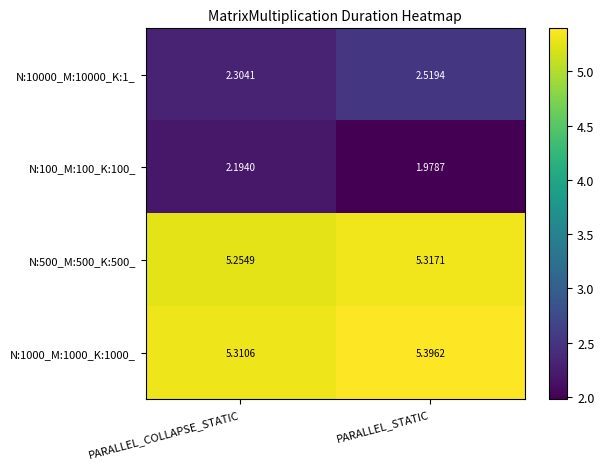

At how many categories does at least one series exceed 3?

2